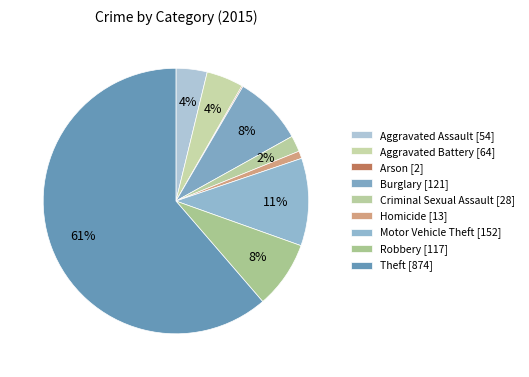

Approximately how many times larger is the value at Robbery compared to Arson?

58.5